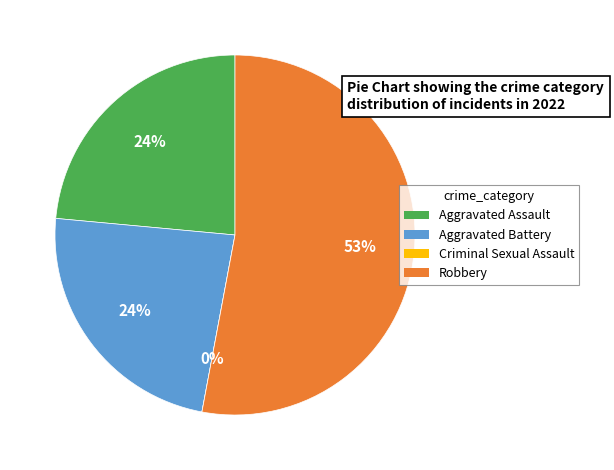

Which has a higher value, Aggravated Battery or Aggravated Assault?

Aggravated Battery